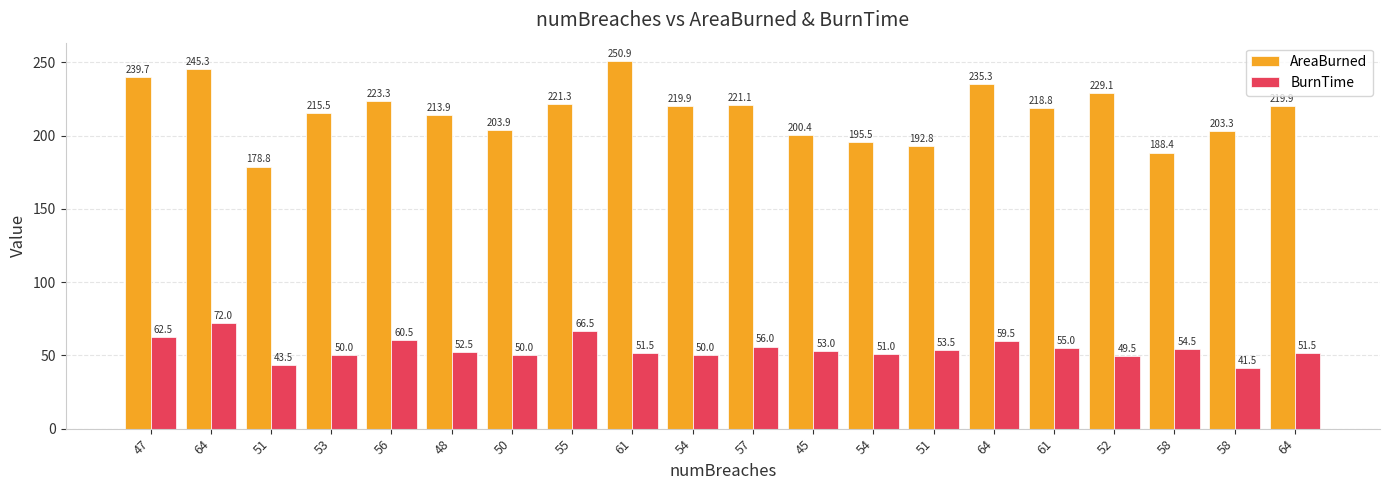

How many data points in AreaBurned are above 219?

10